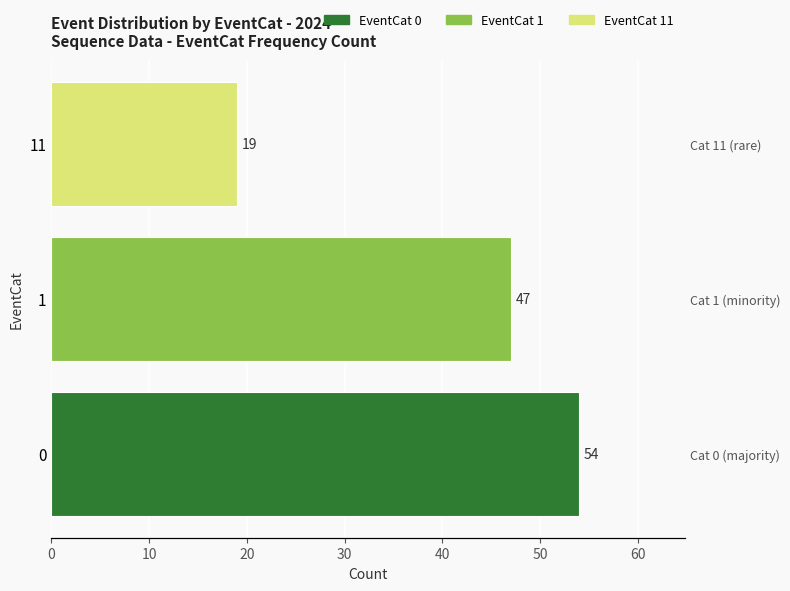

Which category has the lowest value across all series?

EventCat_11